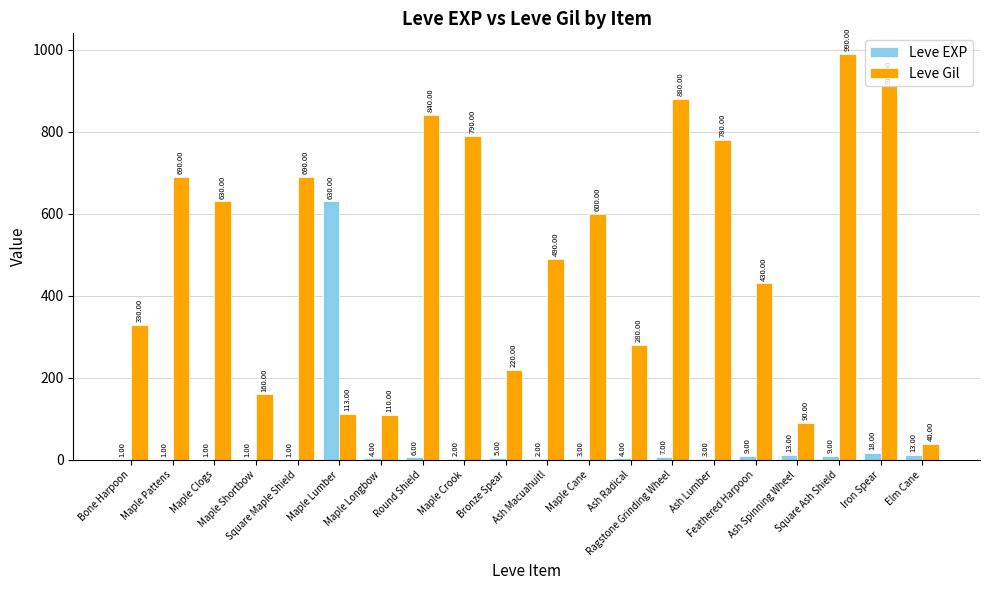

Is the value of Leve Gil at Iron Spear greater than the value of Leve EXP at Maple Clogs?

Yes